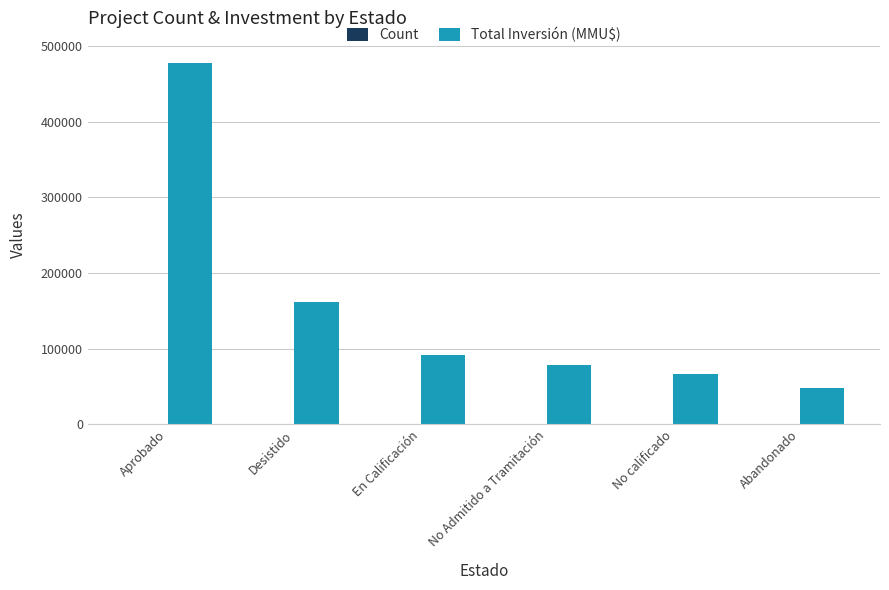

Which series changed the most between Aprobado and No Admitido a Tramitación?

Total Inversión (MMU$)